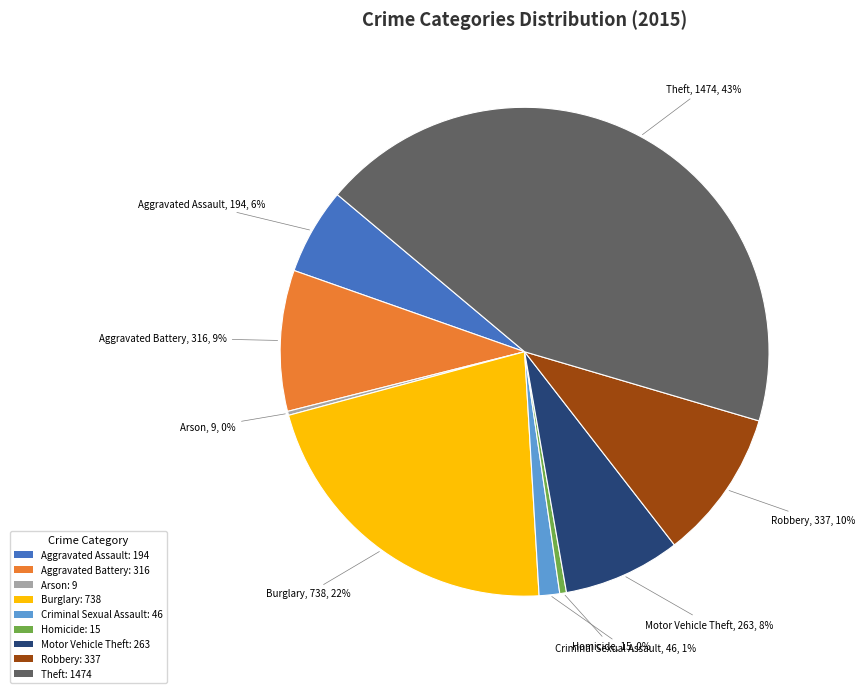

What is the ratio of the value at Robbery: 337 to the value at Aggravated Battery: 316?

1.1